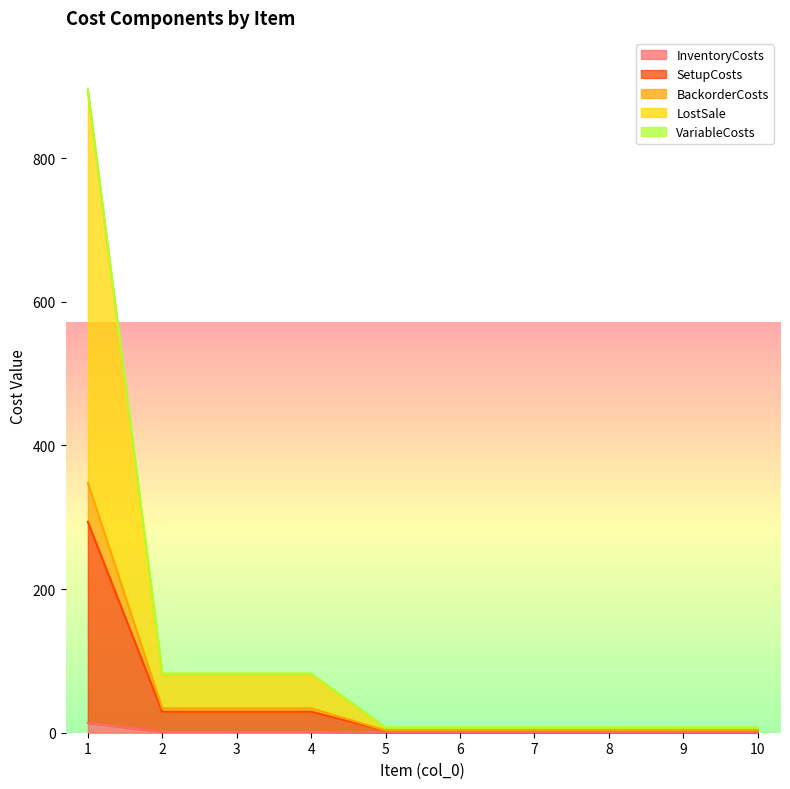

True or false: SetupCosts and LostSale intersect in this chart.

False